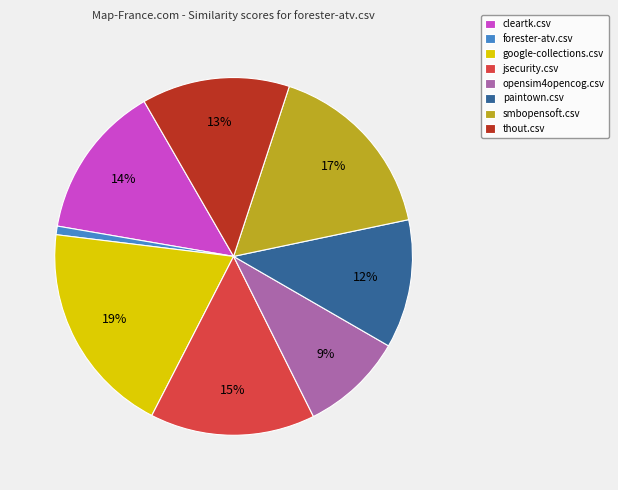

Is it true that opensim4opencog.csv is 9% of the pie?

True